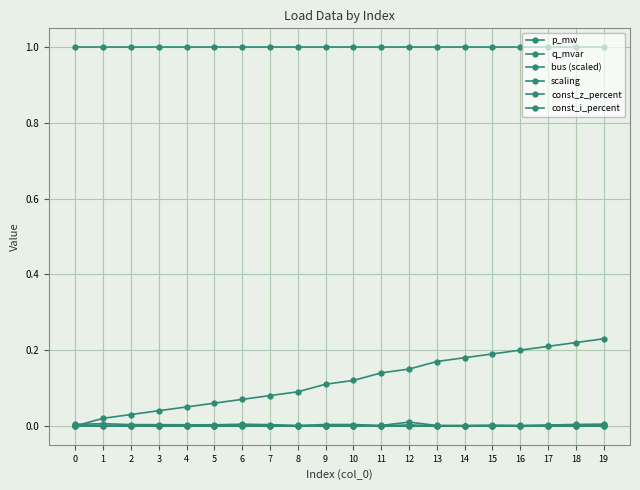

Is this an area chart (filled region under the line)?

No